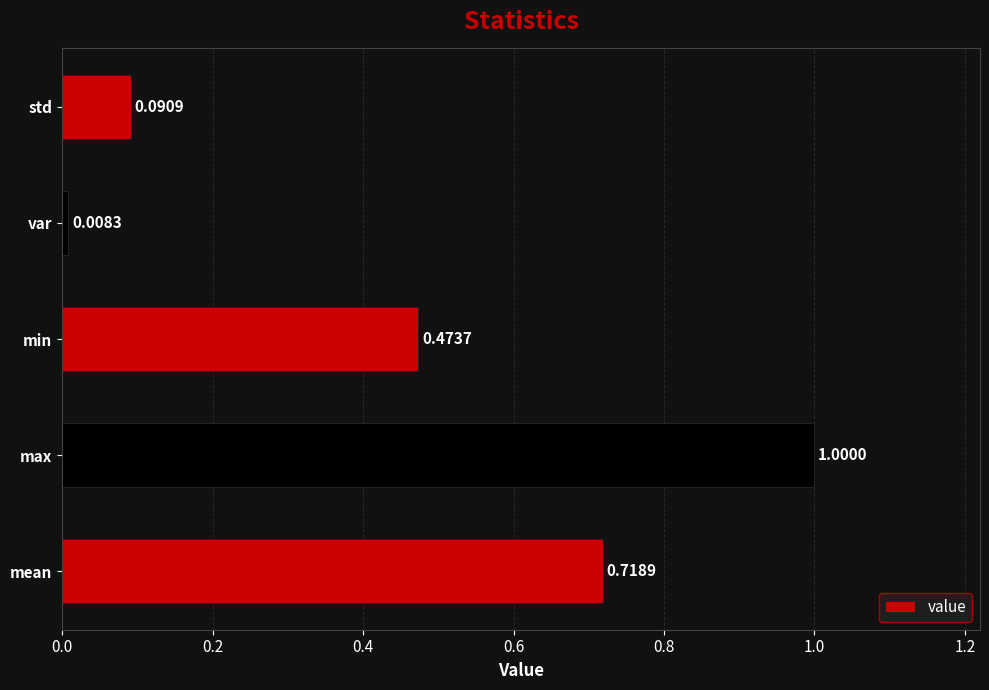

What is the difference between the second highest and second lowest values?

0.6